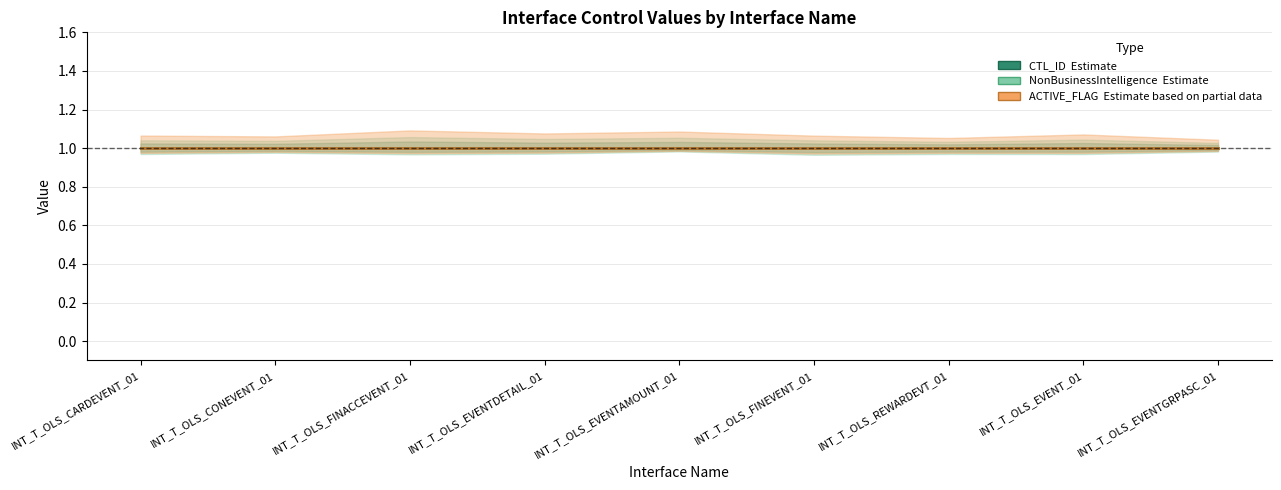

At which category is the sum across all series the highest?

INT_T_OLS_CARDEVENT_01